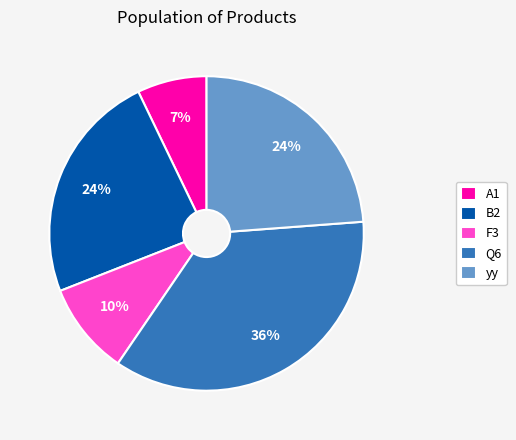

Do yy and Q6 together represent more than half of the pie?

Yes